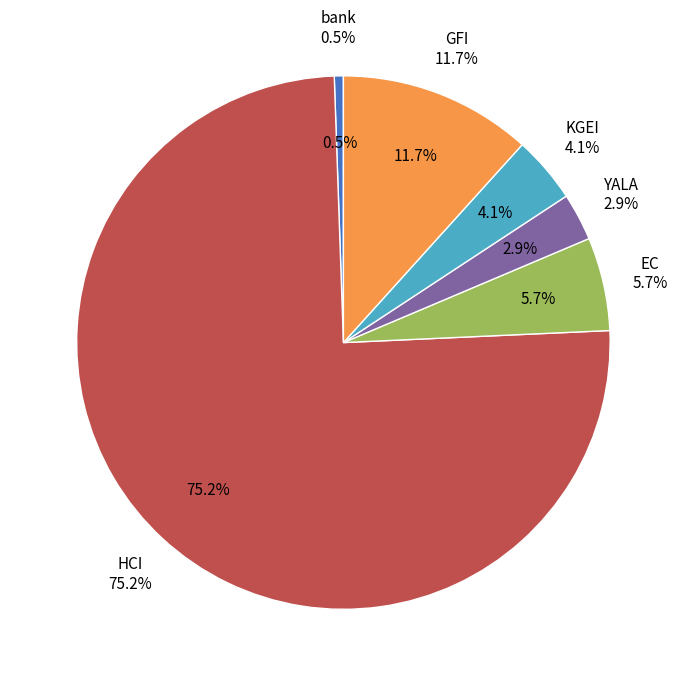

To the nearest percent, what is the difference between the bank and EC slice percentages?

5%